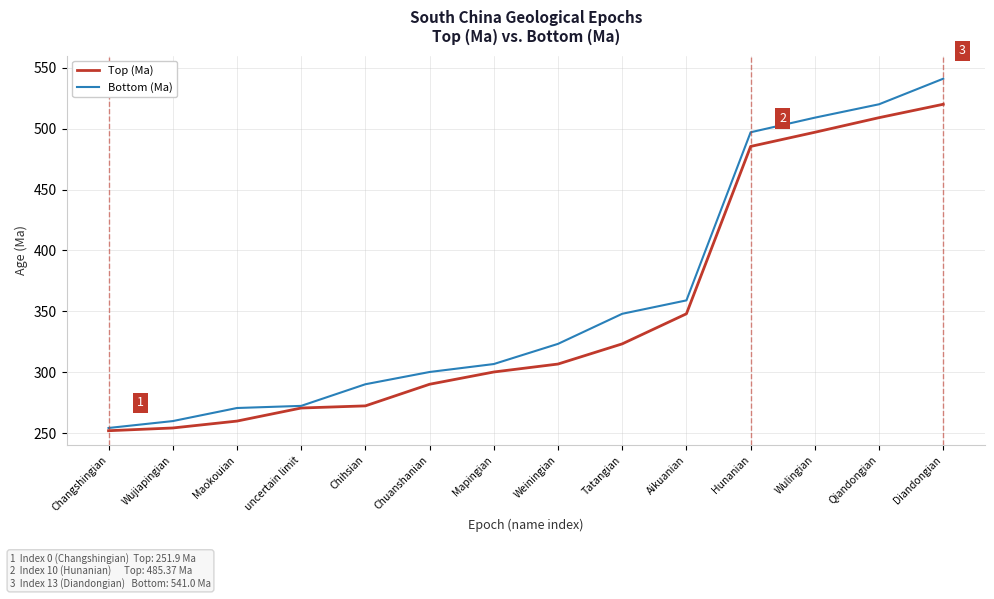

Reading left to right, transcribe all the data shown in this chart.

Top (Ma): Changshingian=251.9	Wujiapingian=254.2	Maokouian=259.8	uncertain limit=270.6	Chihsian=272.3	Chuanshanian=290.1	Mapingian=300.1	Weiningian=306.7	Tatangian=323.2	Aikuanian=347.9	Hunanian=485.4	Wulingian=497.0	Qiandongian=509.0	Diandongian=520.0
Bottom (Ma): Changshingian=254.2	Wujiapingian=259.8	Maokouian=270.6	uncertain limit=272.3	Chihsian=290.1	Chuanshanian=300.1	Mapingian=306.7	Weiningian=323.2	Tatangian=347.9	Aikuanian=358.9	Hunanian=497.0	Wulingian=509.0	Qiandongian=520.0	Diandongian=541.0